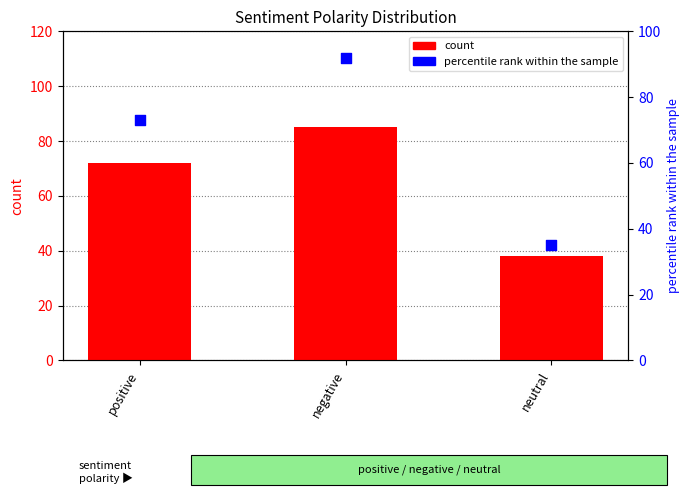

At how many categories does at least one series exceed 52?

2